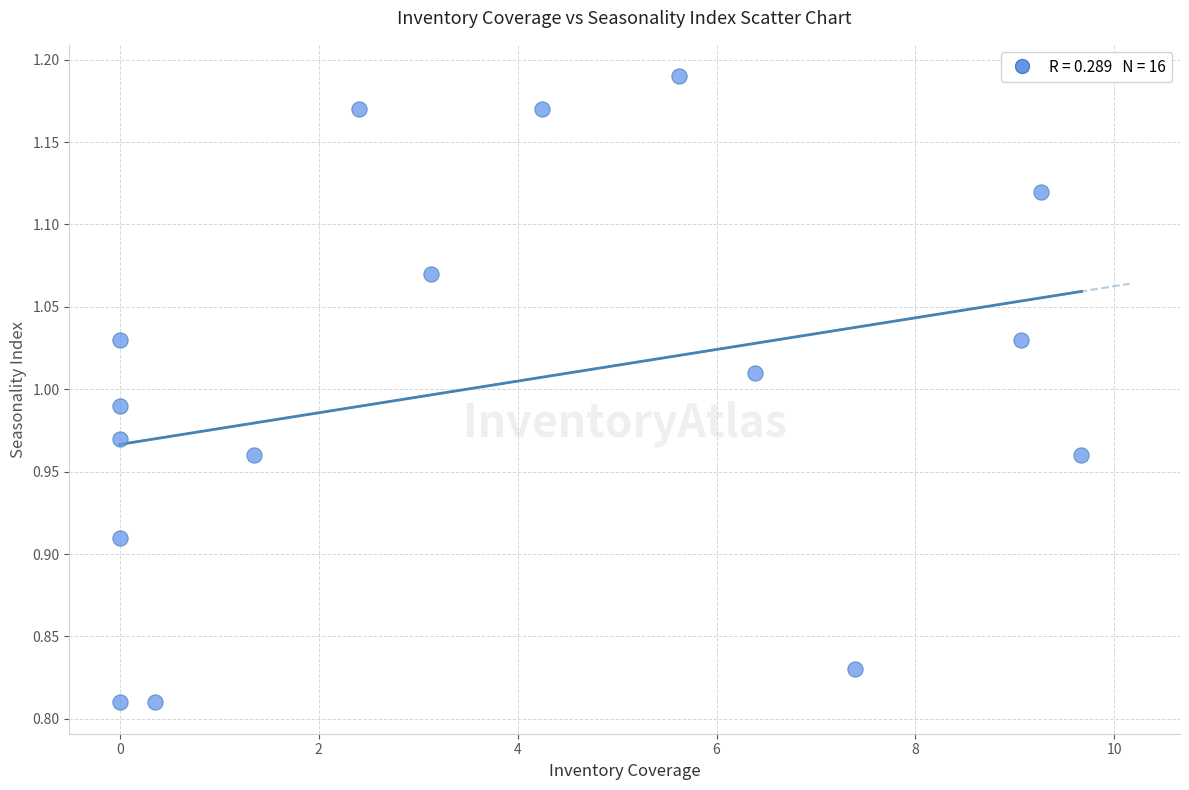

What is the range of X values (max minus min)?

9.7